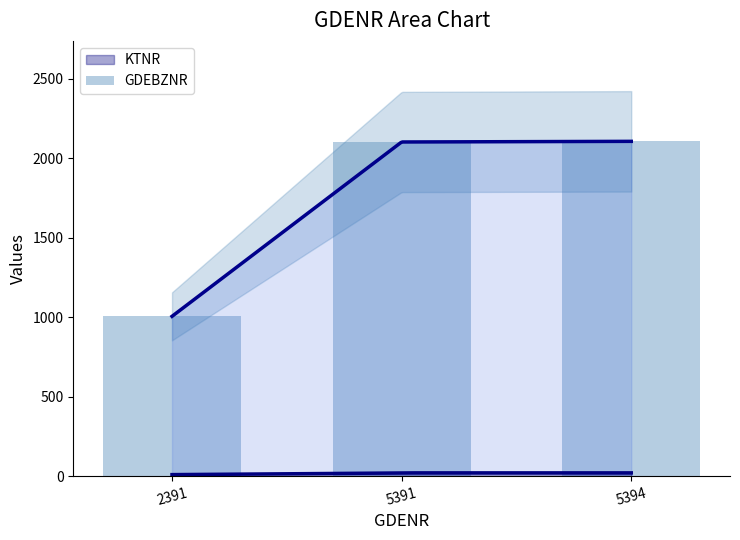

Which category has the highest value across all series?

5394